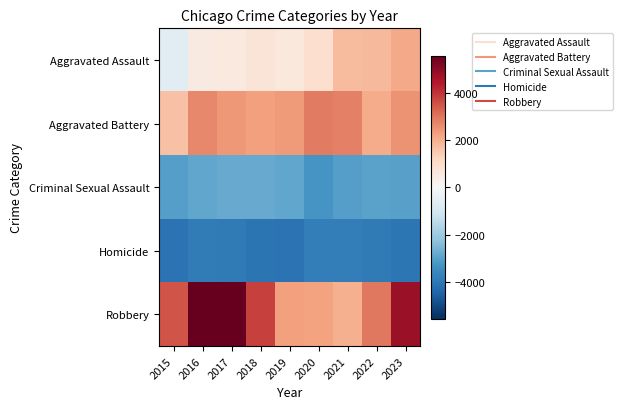

What is the total value across all series at 2019?

-1792.8